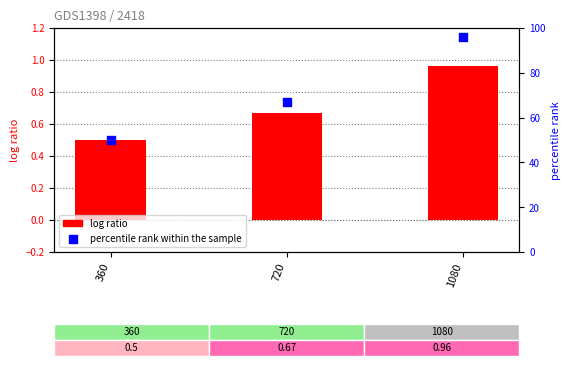

Which series contains the highest Y value?

percentile rank within the sample